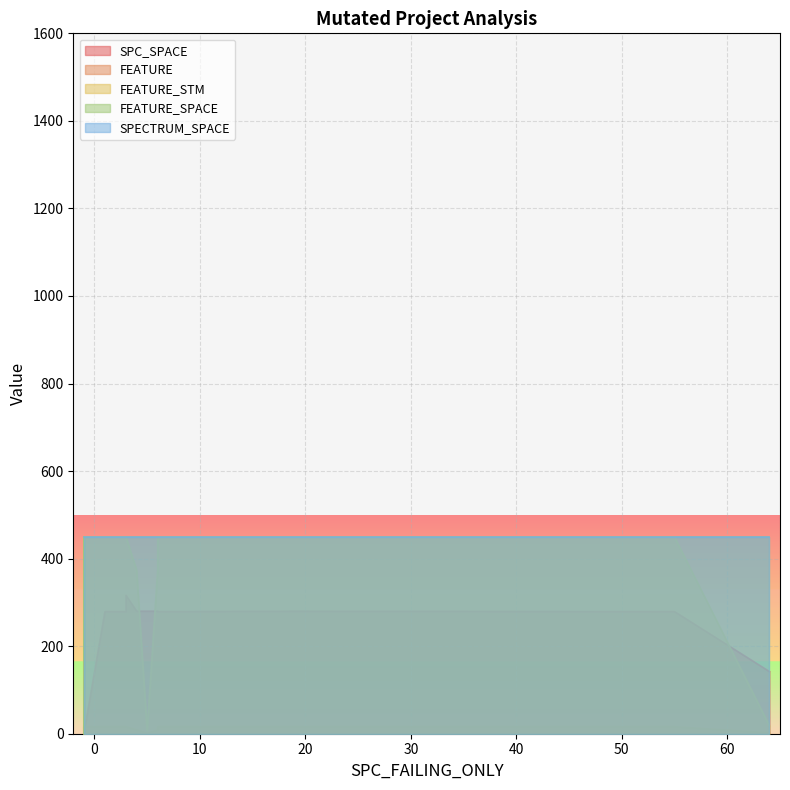

At which category does FEATURE_SPACE reach its first local valley?

2